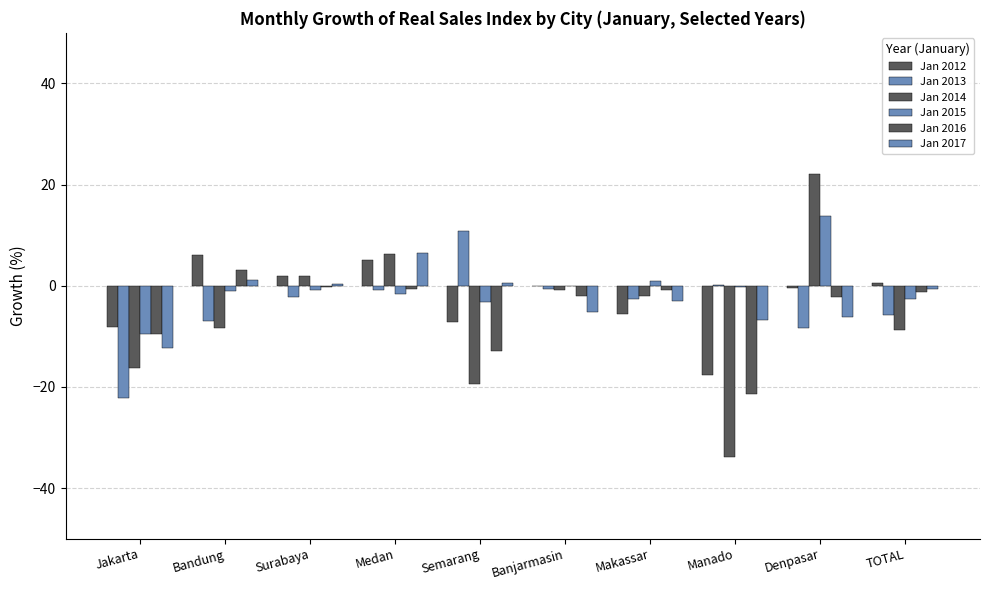

Which category has the highest value across all series?

Denpasar